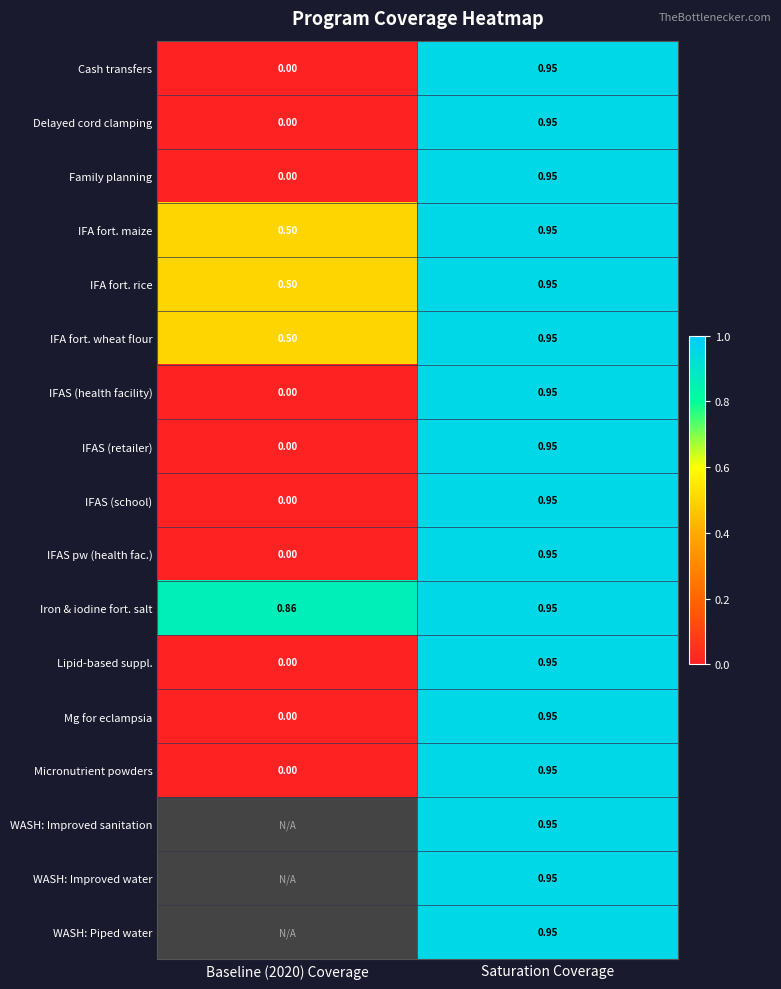

Which category has the highest value in the IFAS (school) series?

Saturation Coverage